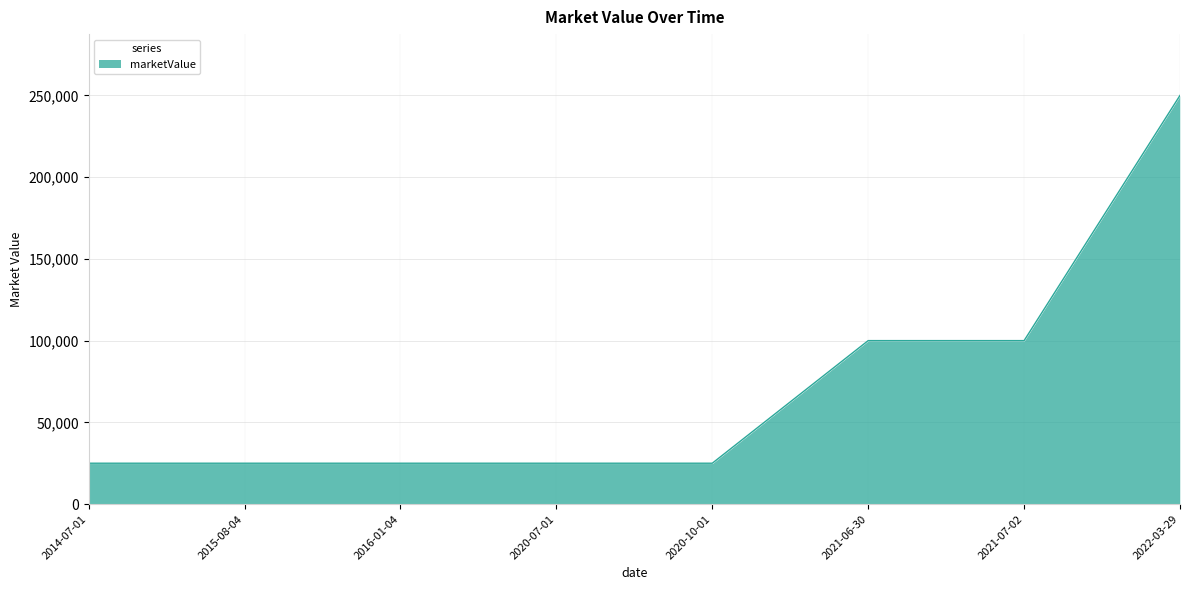

How many values are between 25000 and 100000?

7